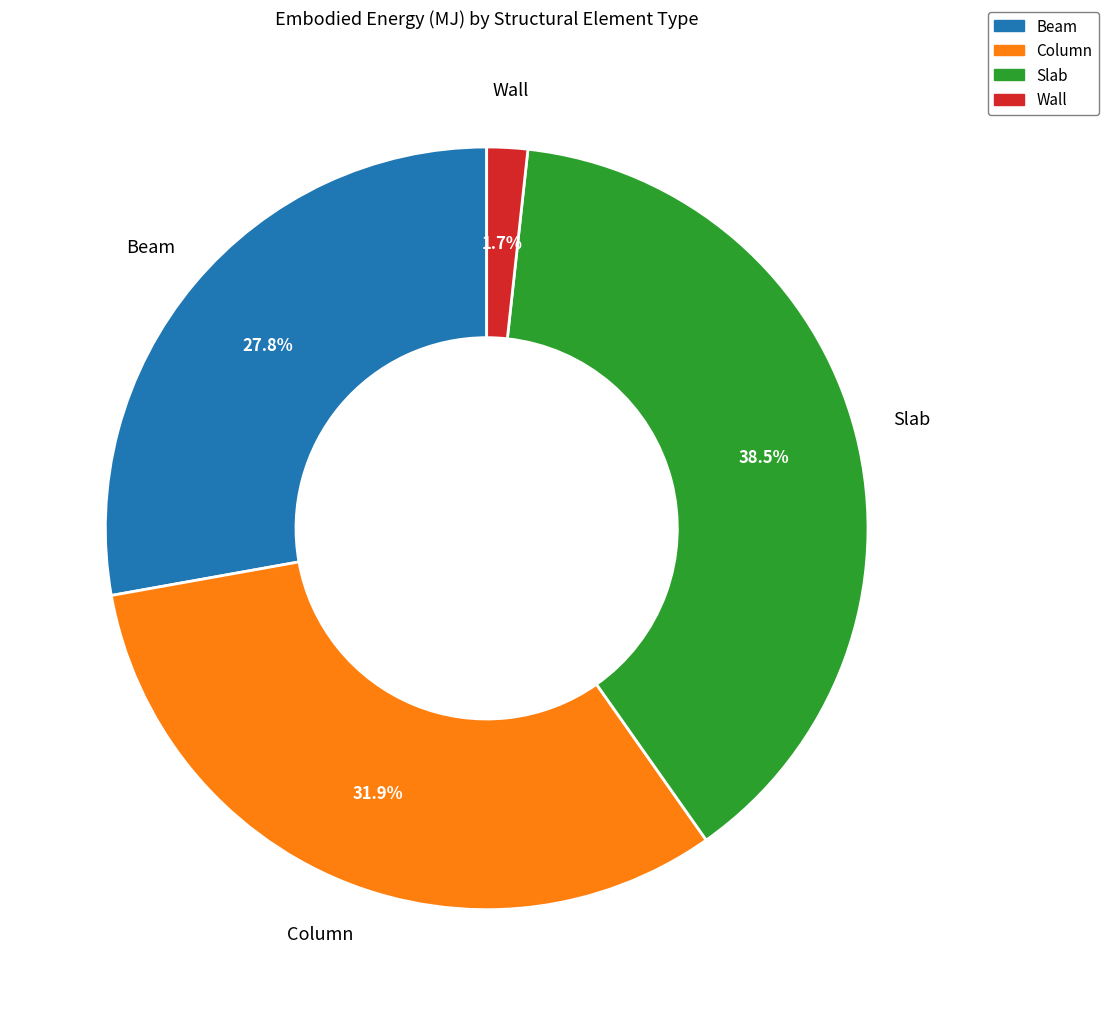

Does Slab represent more than half of the total?

No